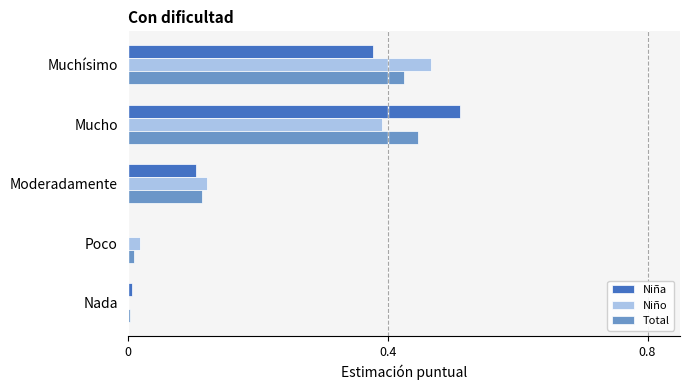

The value of Total at Moderadamente is 0.2. True or false?

False